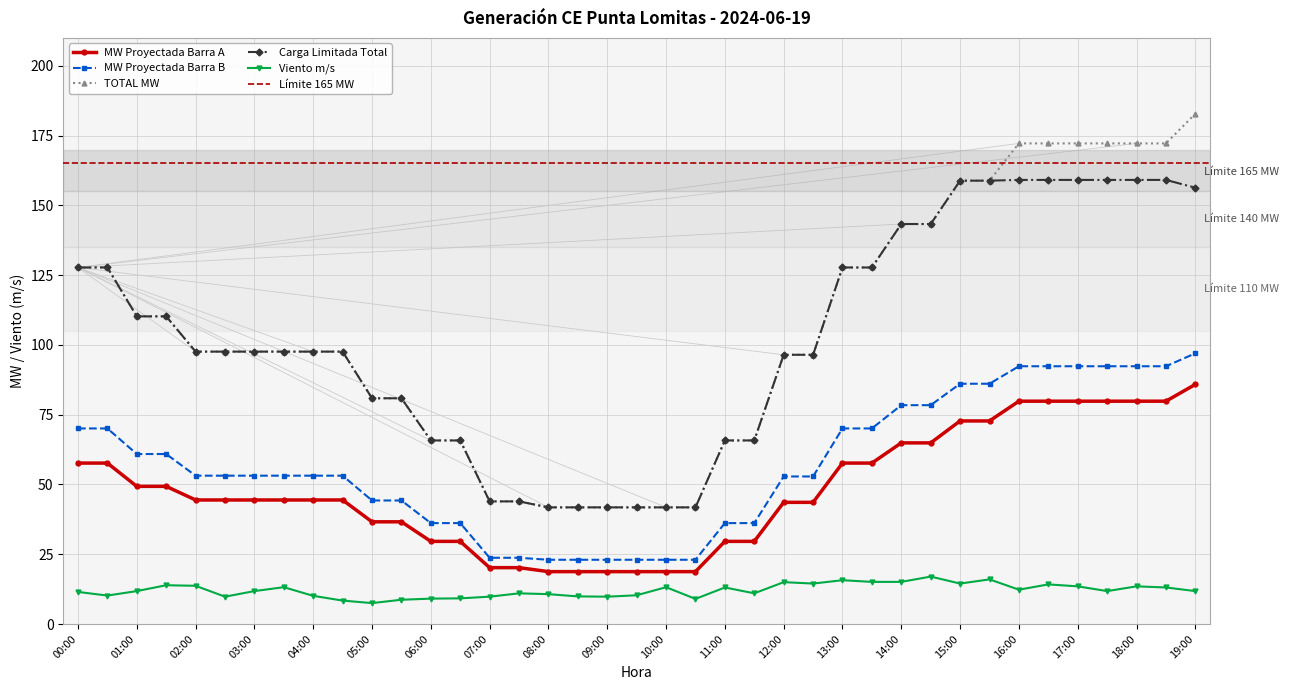

The value of Carga Limitada Total at 19:00 is 156.3. True or false?

True